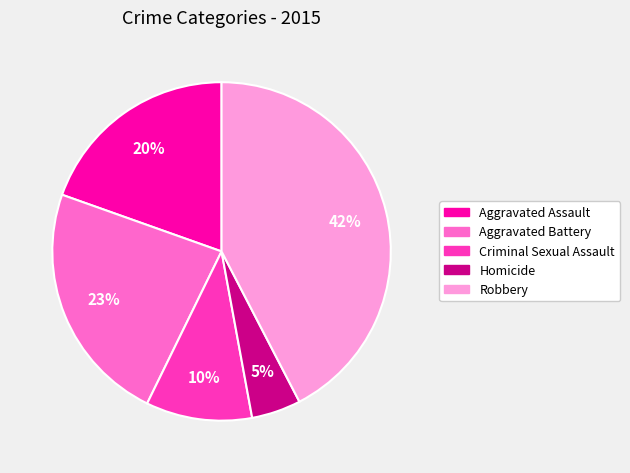

Is the sum of Aggravated Battery and Robbery greater than half?

Yes